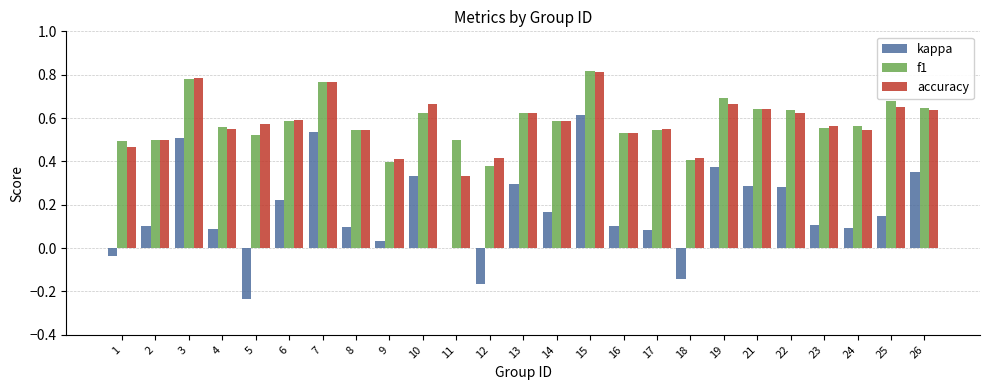

At which category is the sum across all series the highest?

15